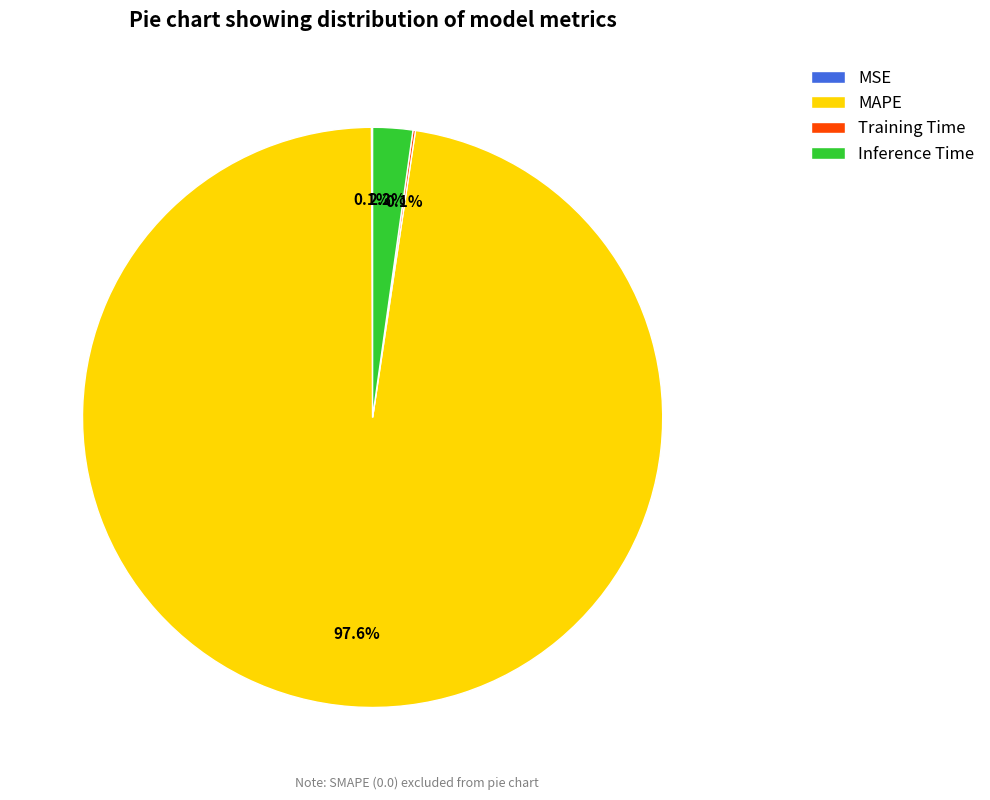

What is the largest slice in the pie chart?

MAPE